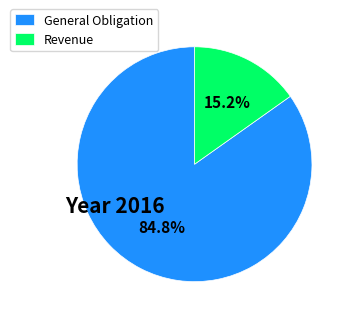

Combined, what portion of the pie is General Obligation and Revenue?

100.0%